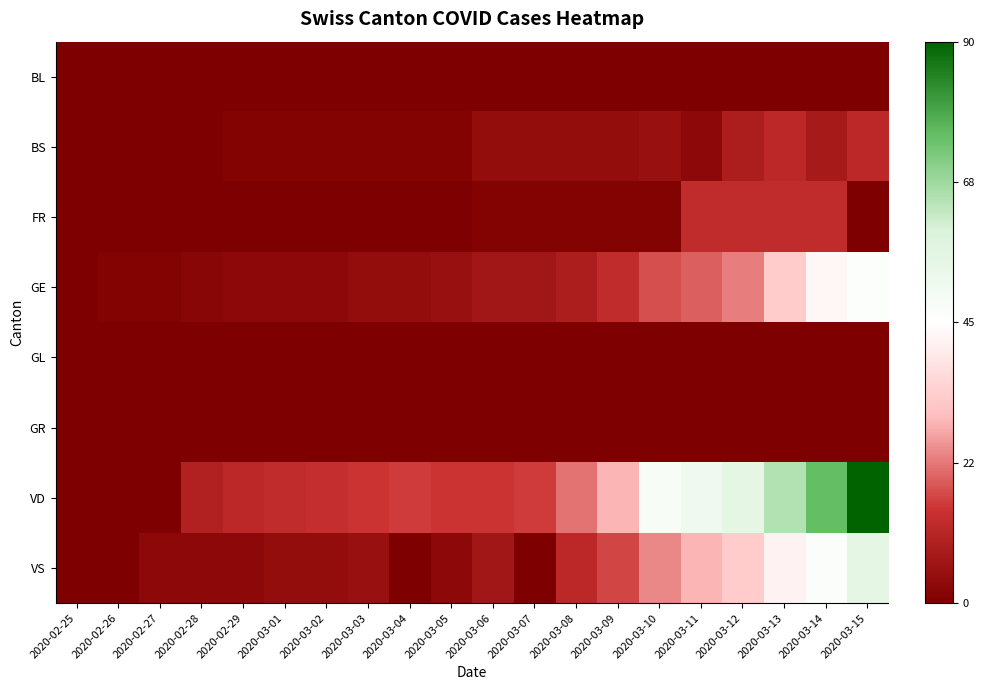

Rank the series at 2020-03-13 from highest to lowest value.

VD, VS, GE, FR, BS, BL, GL, GR